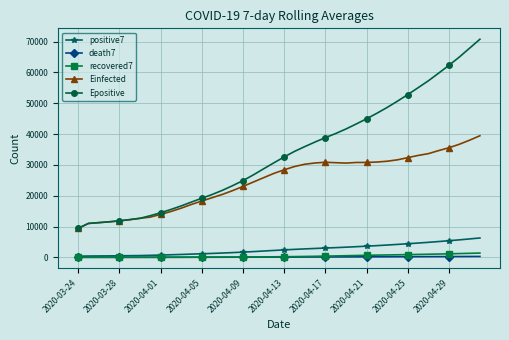

At how many categories does at least one series exceed 51338?

8